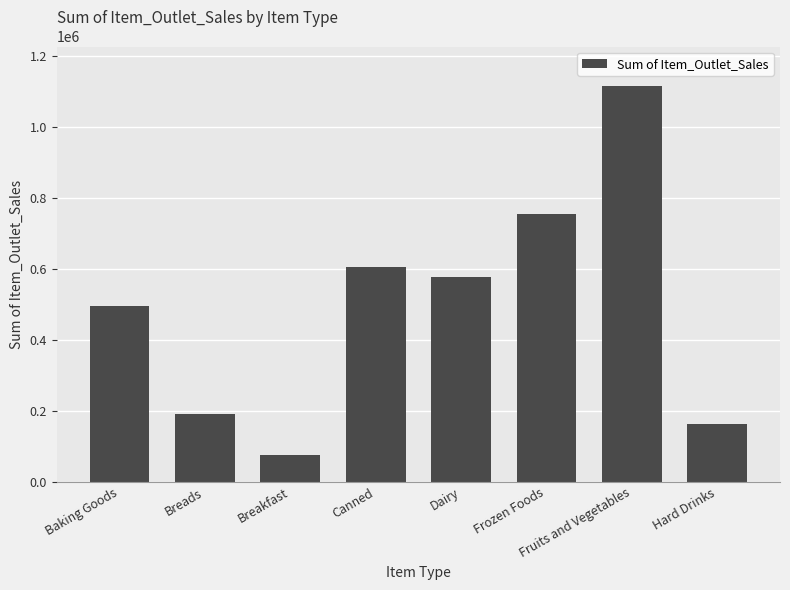

Read the value at Frozen Foods.

754887.4